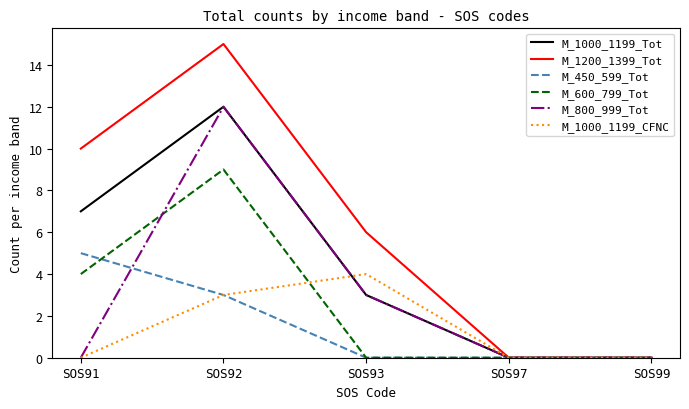

At which category does the chart reach its peak across all series?

SOS92